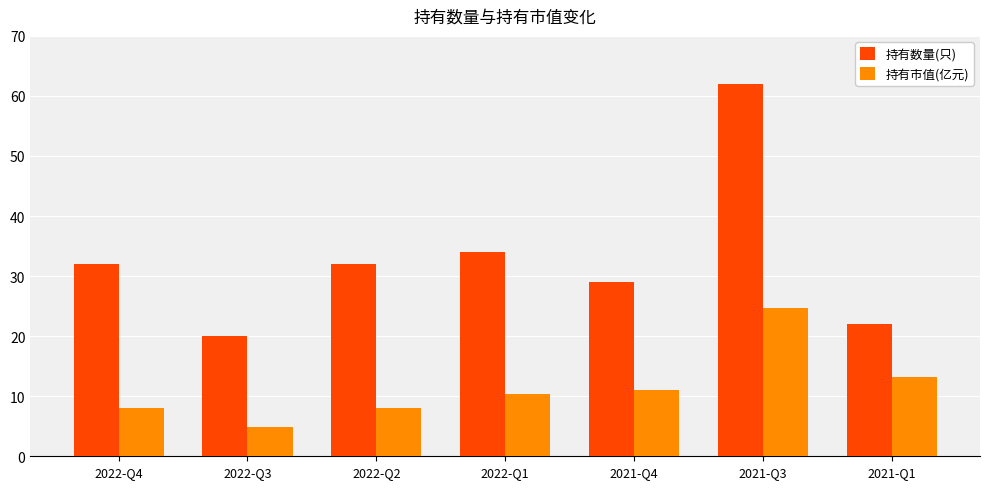

Read the 持有数量(只) value at 2022-Q2.

32.0